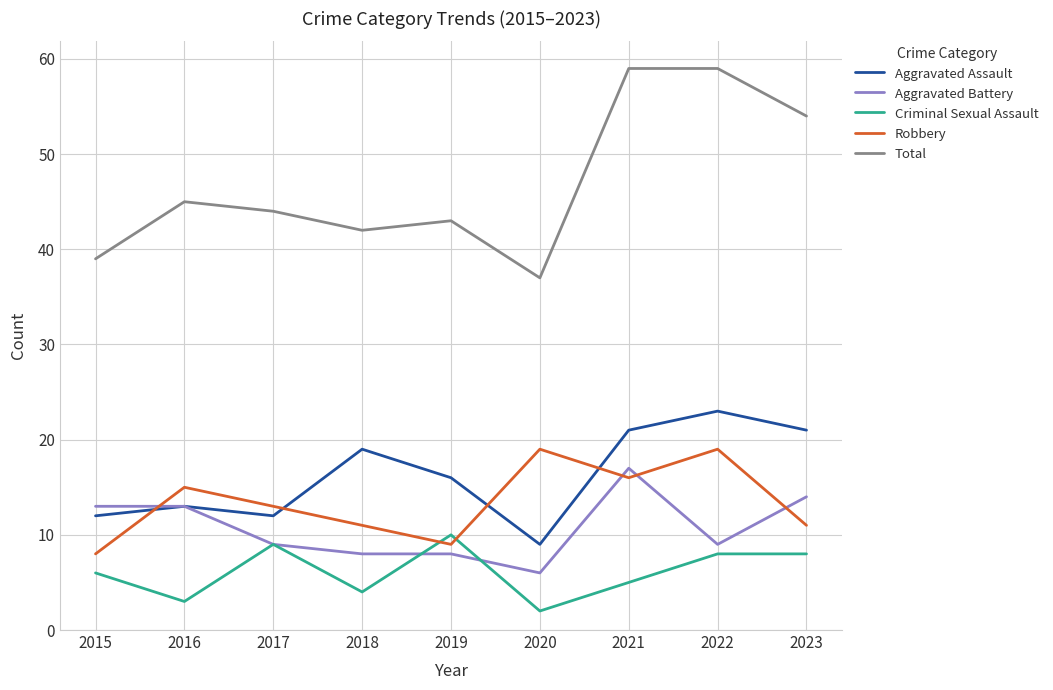

Count the number of categories in the chart.

9